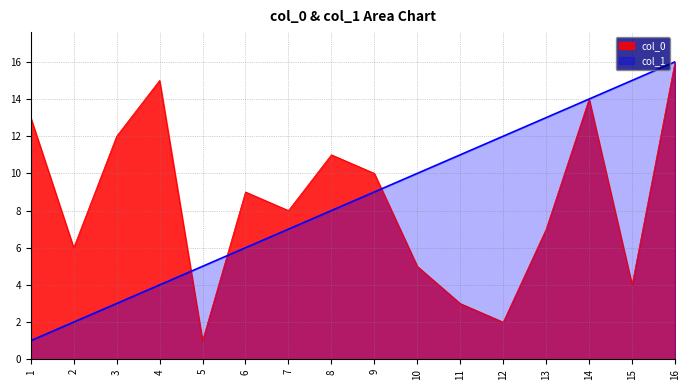

Which series changed the most between 1 and 13?

col_1